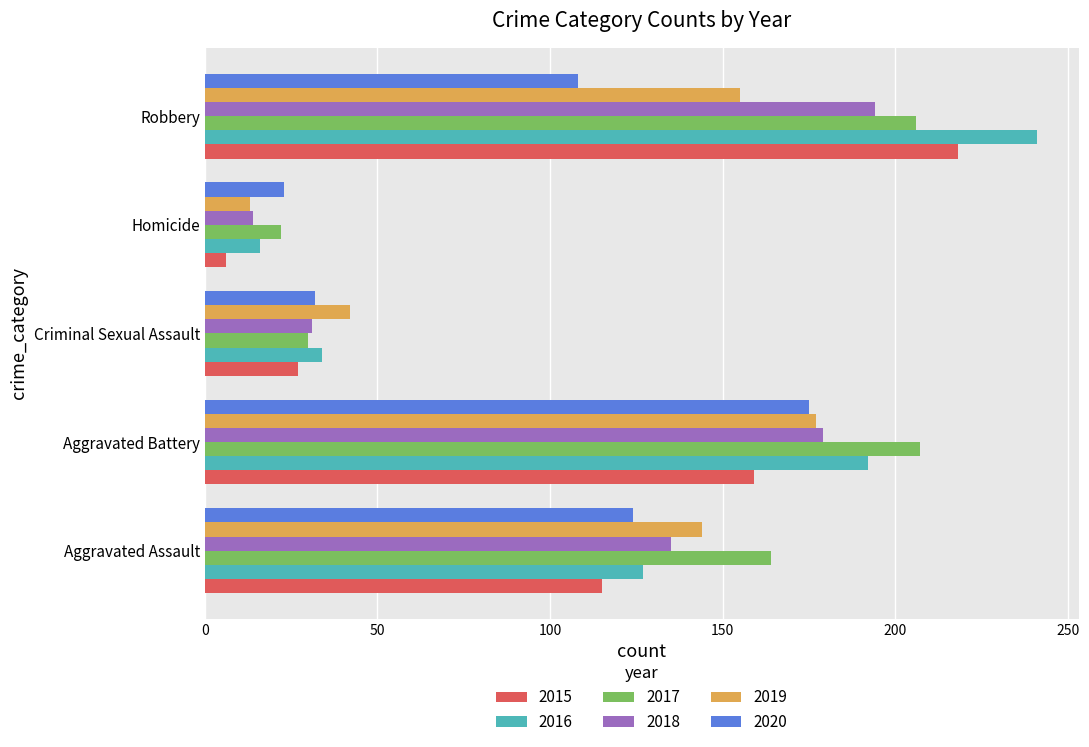

Which series has the largest total across all categories?

2017